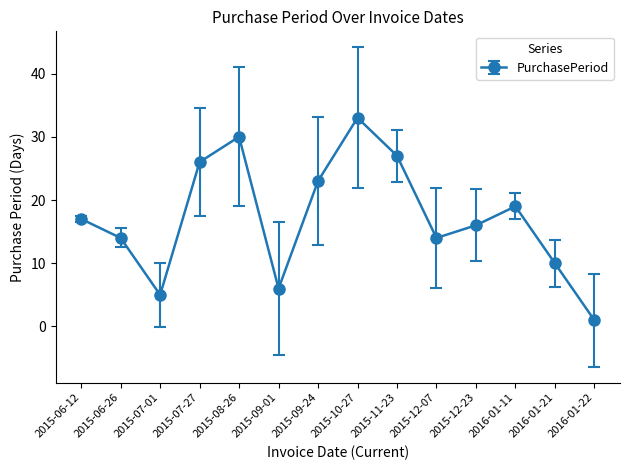

What is the smallest value displayed?

1